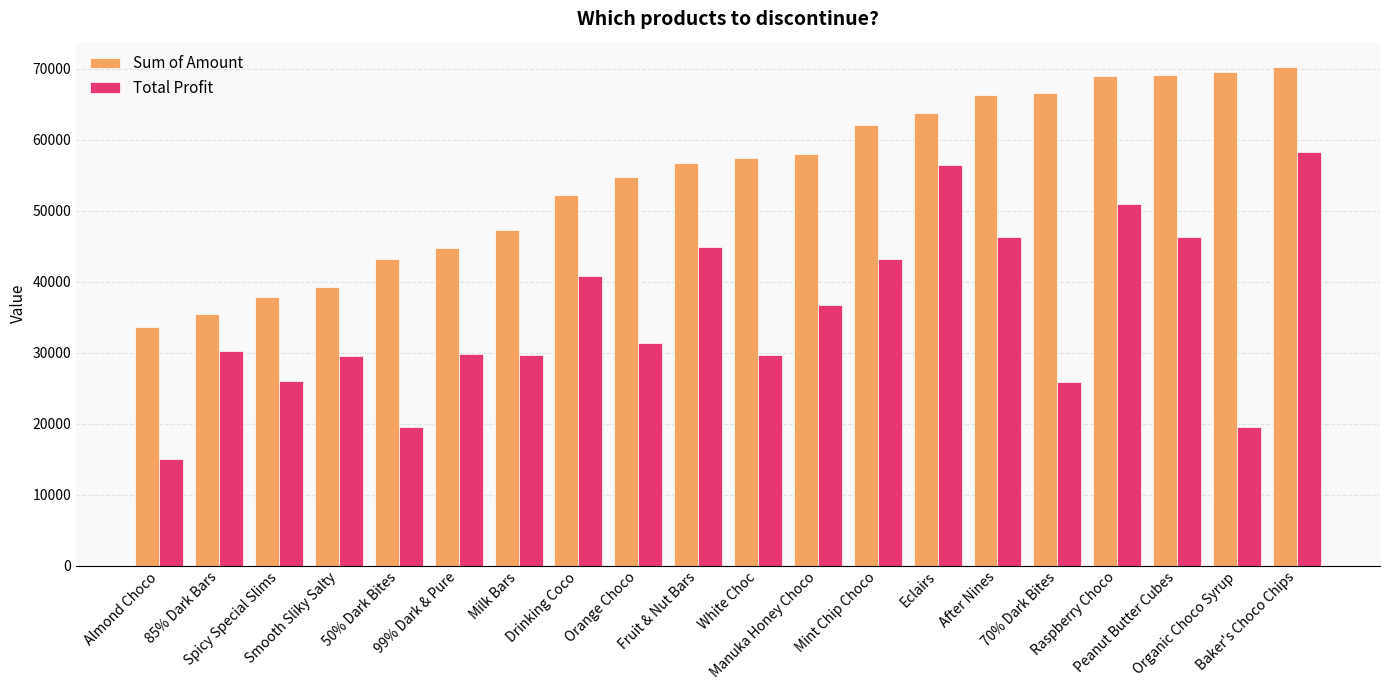

Does the chart contain stacked bars?

No